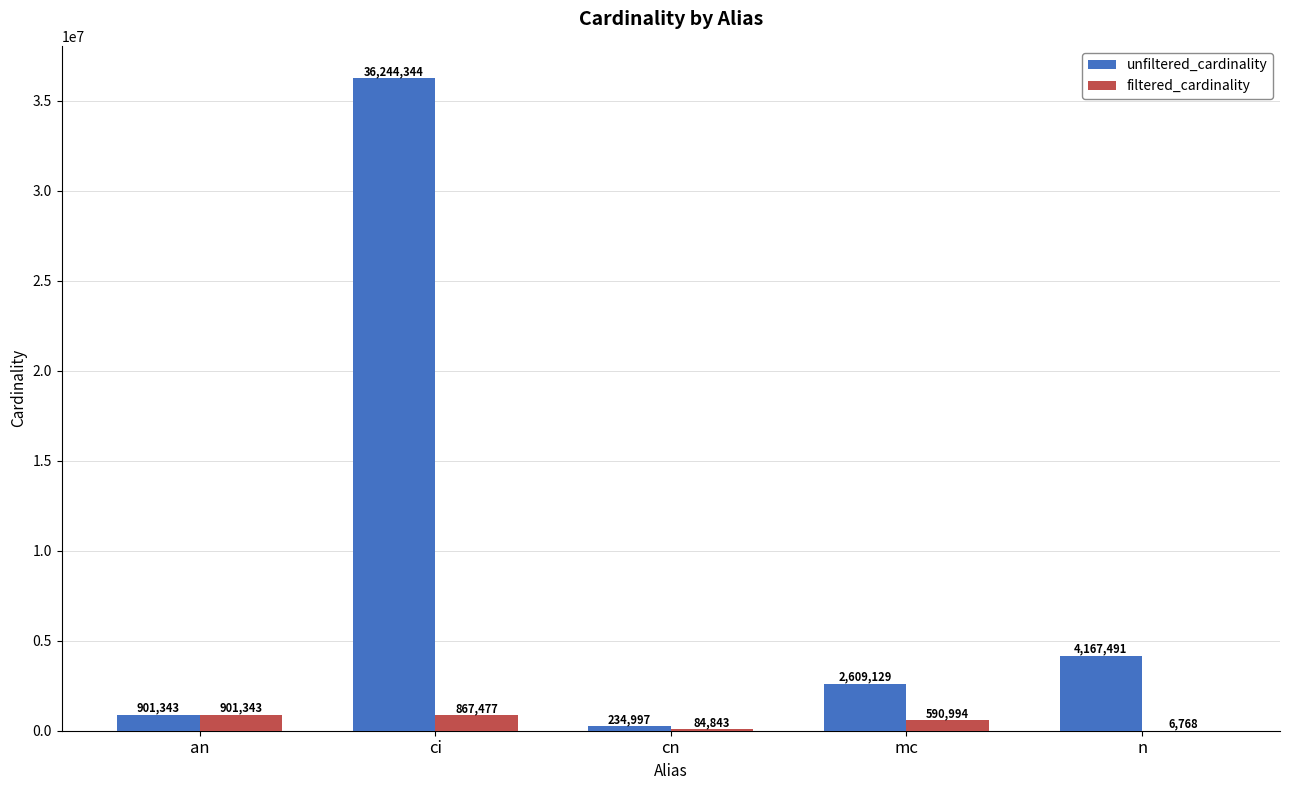

At which label does unfiltered_cardinality reach its peak?

ci